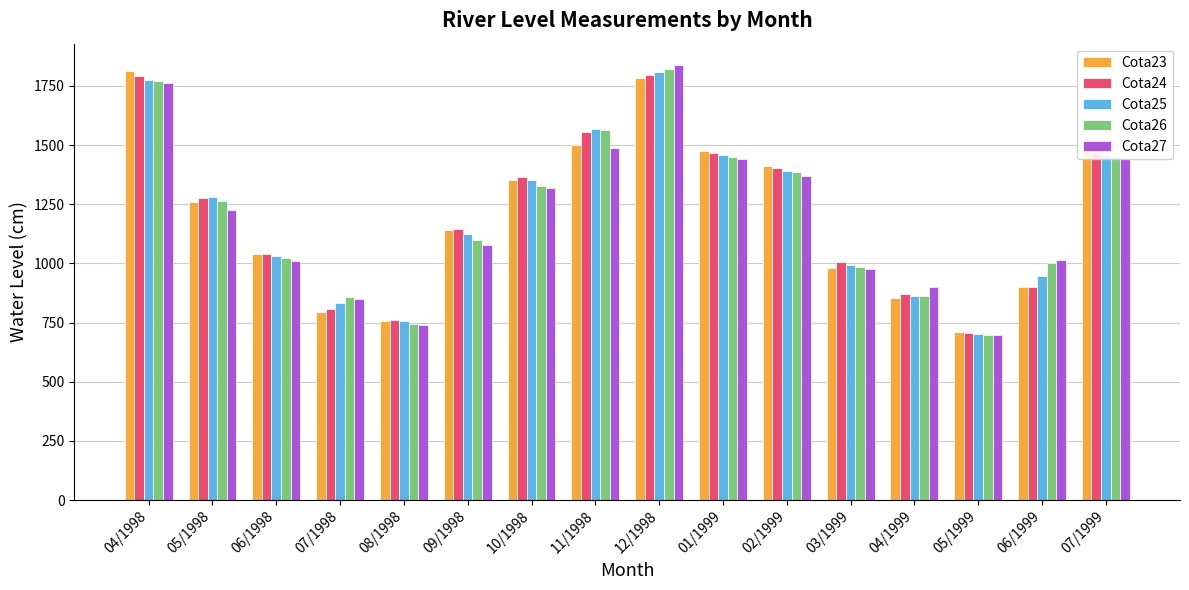

How many data points in Cota23 are less than 1261?

8